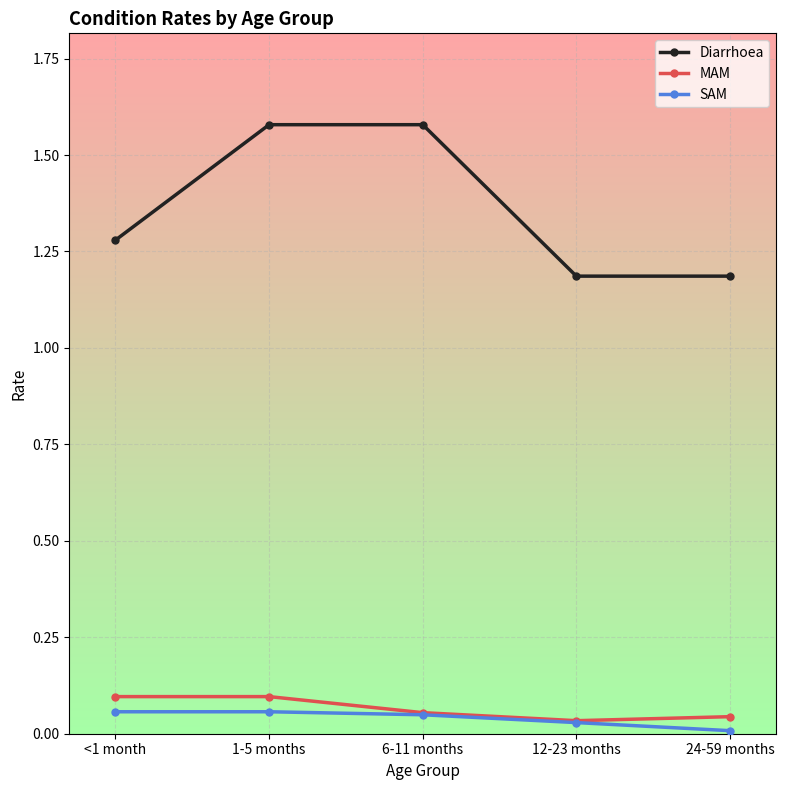

True or false: Diarrhoea and SAM cross at least once.

False